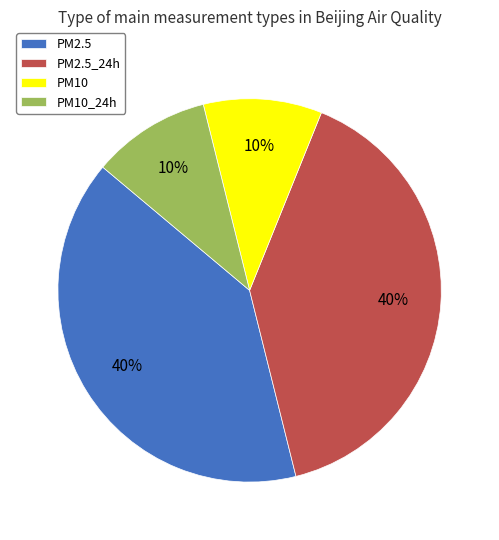

Is there a majority slice in this chart?

No